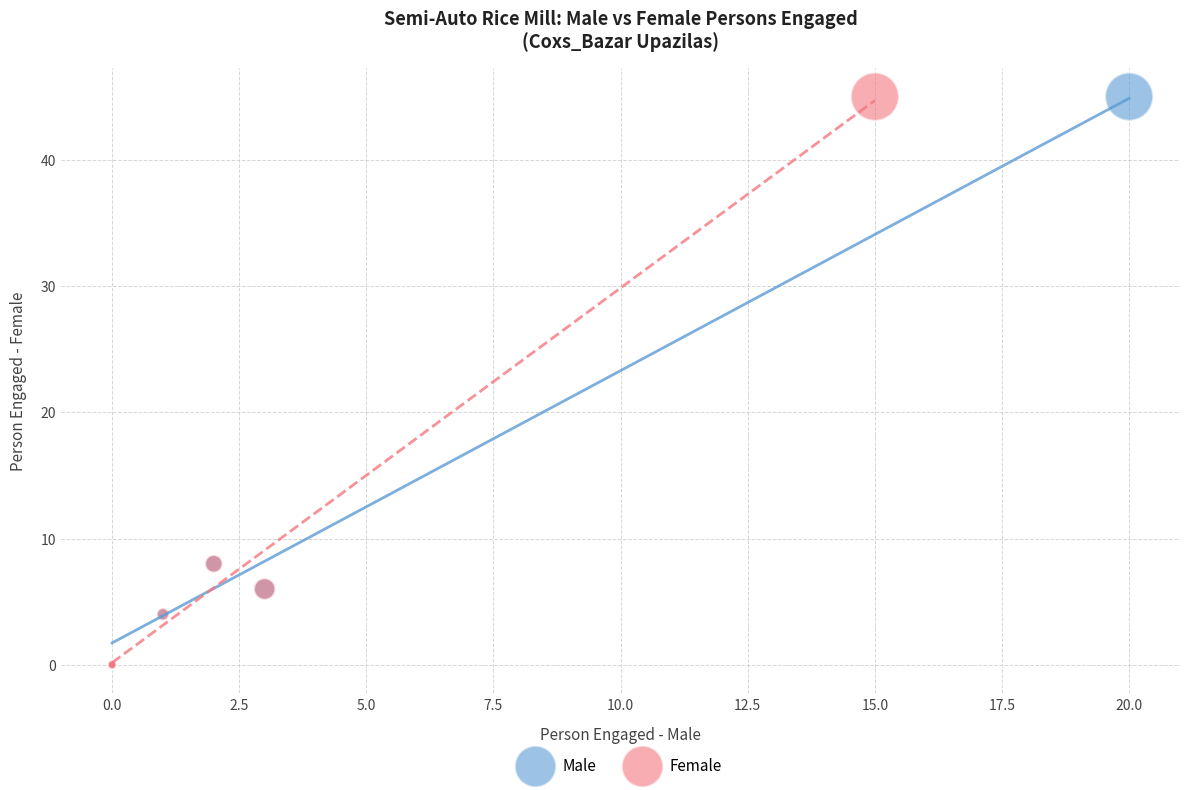

What are all the series names shown in the legend?

Male, Female